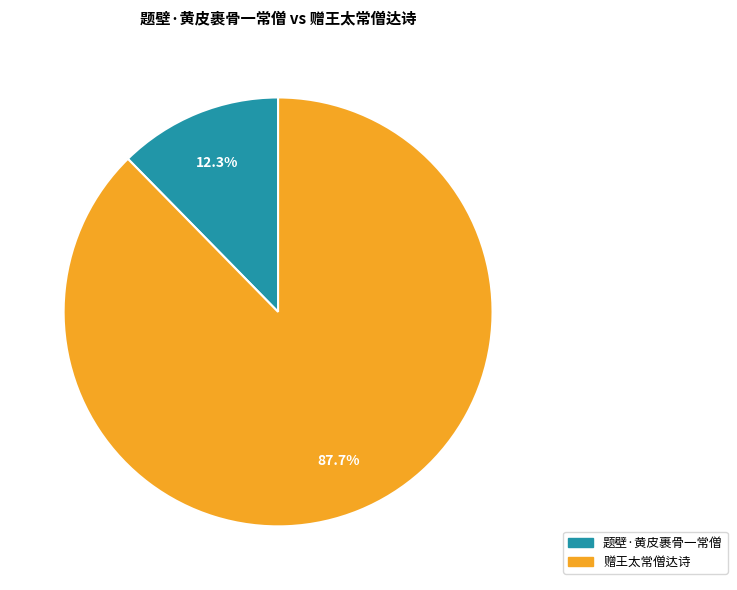

Is 赠王太常僧达诗 the majority of the pie?

Yes